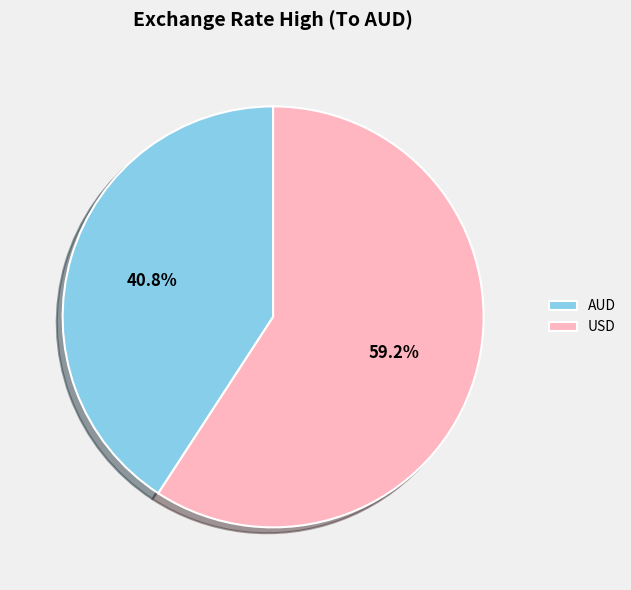

To the nearest percent, what is the difference between the USD and AUD slice percentages?

18%